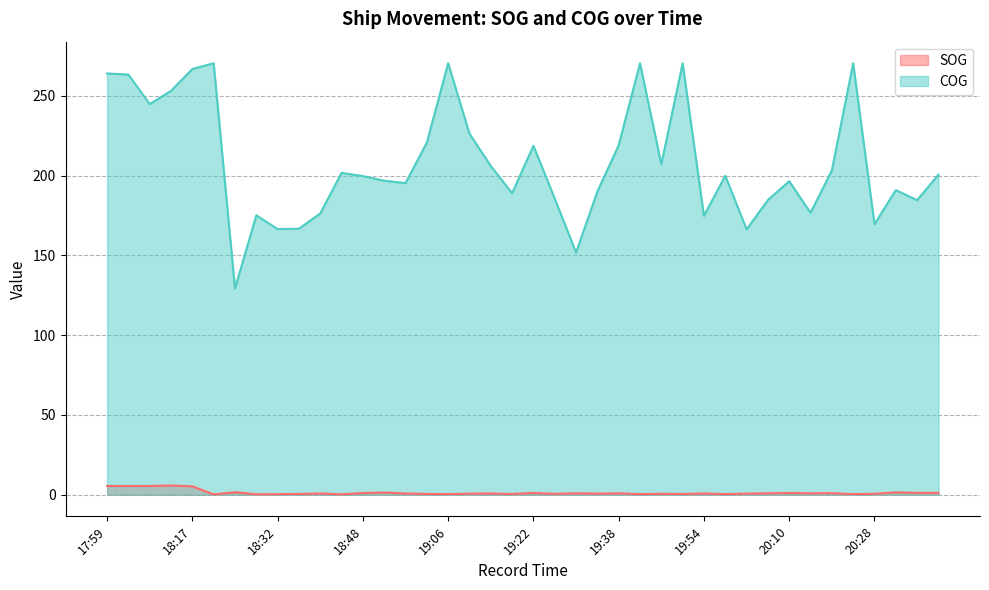

Count the number of categories in the chart.

40